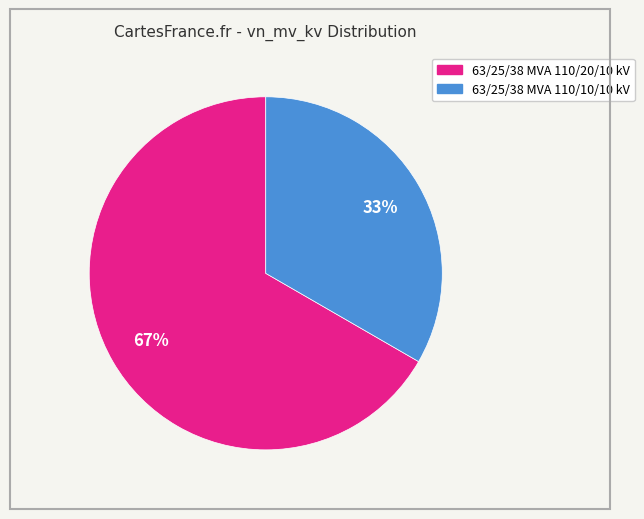

Is there a majority slice in this chart?

Yes